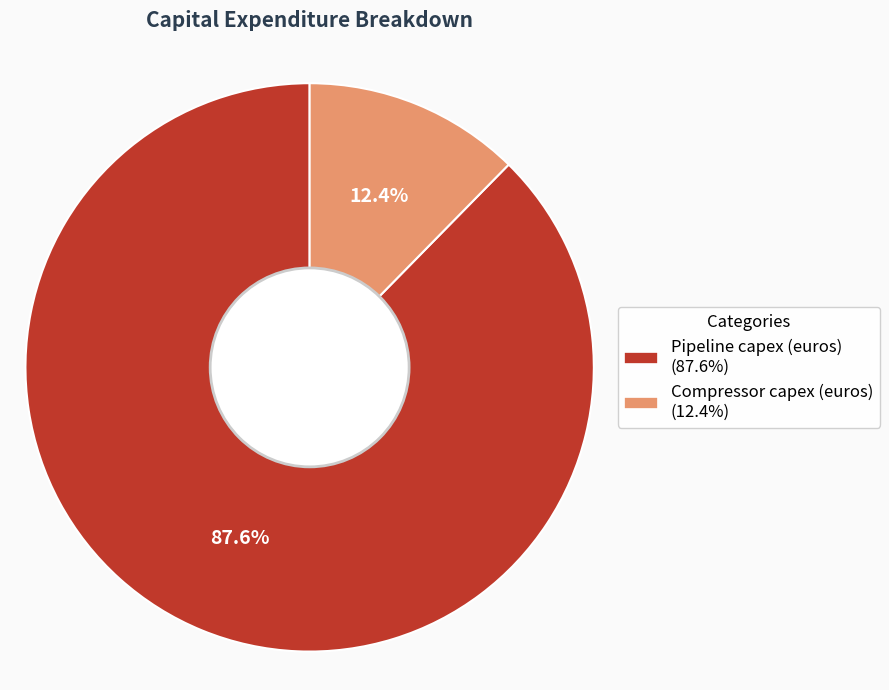

To the nearest percent, what percentage of the pie is Compressor capex (euros)?

12%